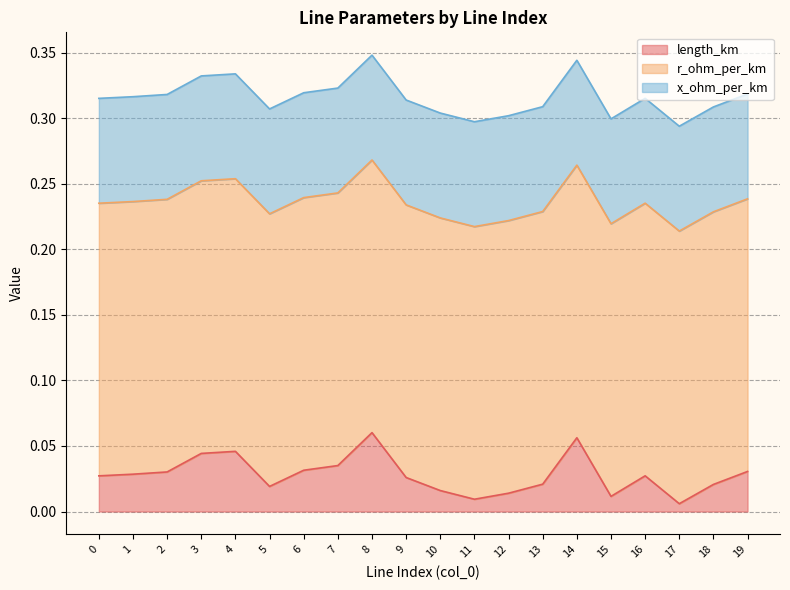

True or false: x_ohm_per_km and length_km intersect in this chart.

False